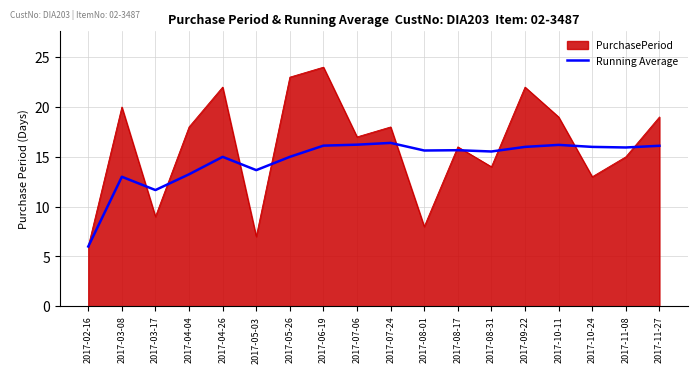

At which category is the sum across all series the highest?

2017-06-19